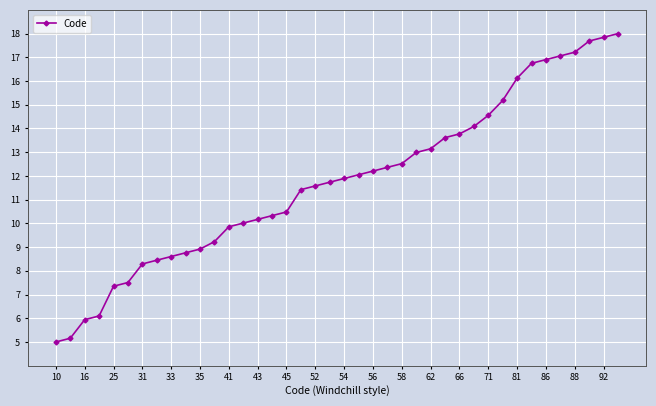

What is the average value?

11.8